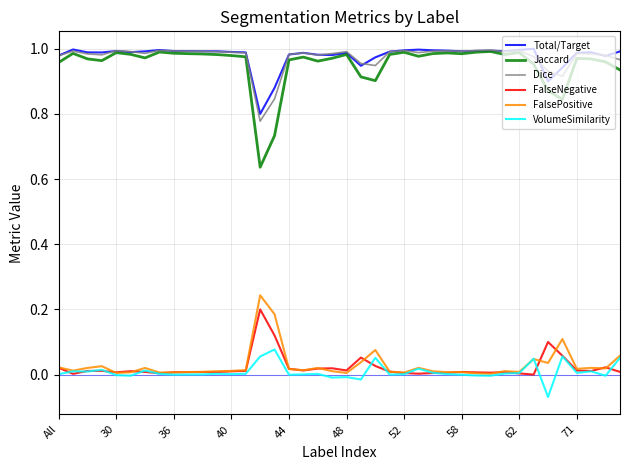

Which series has the largest range (max minus min)?

Jaccard